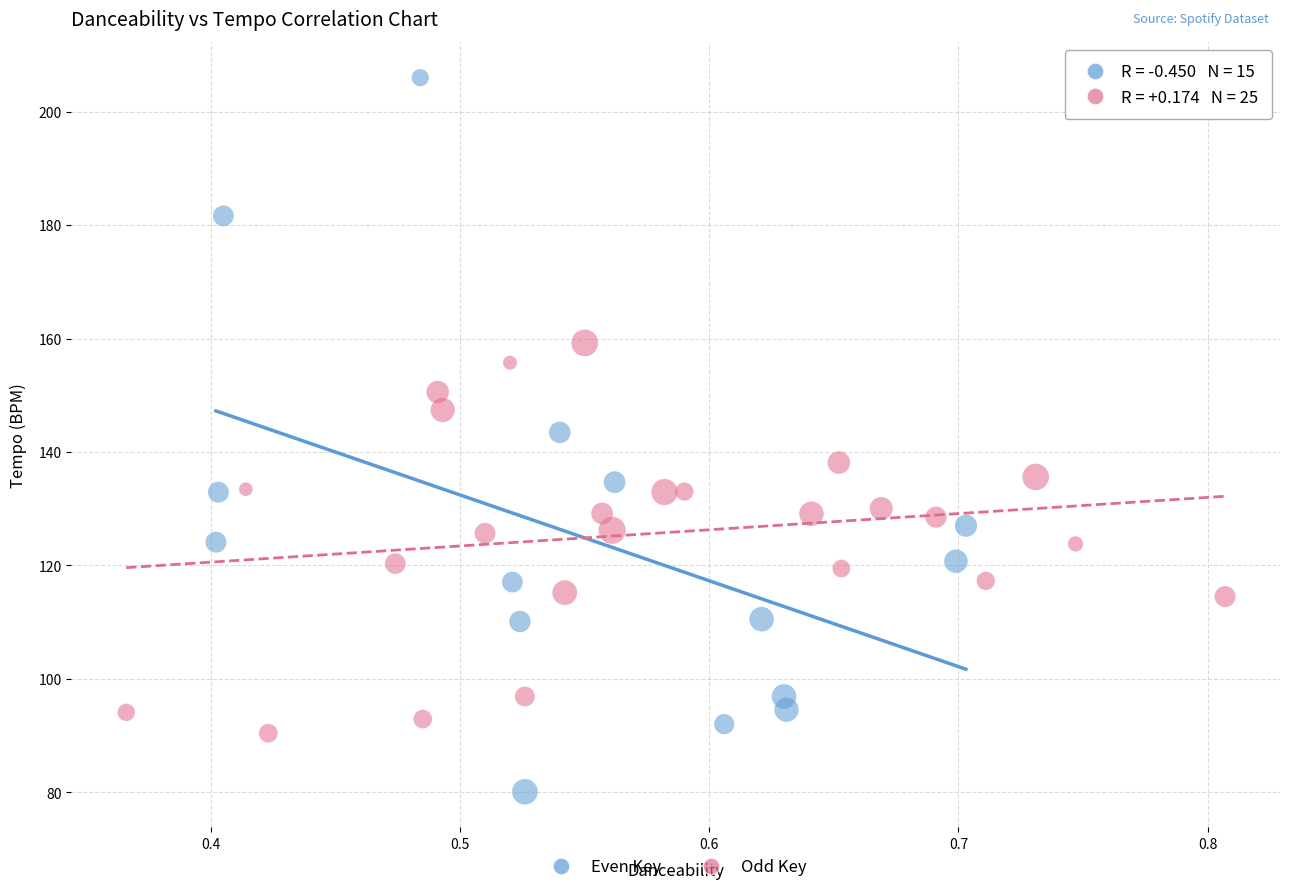

Which series contains the highest Y value?

Even Key